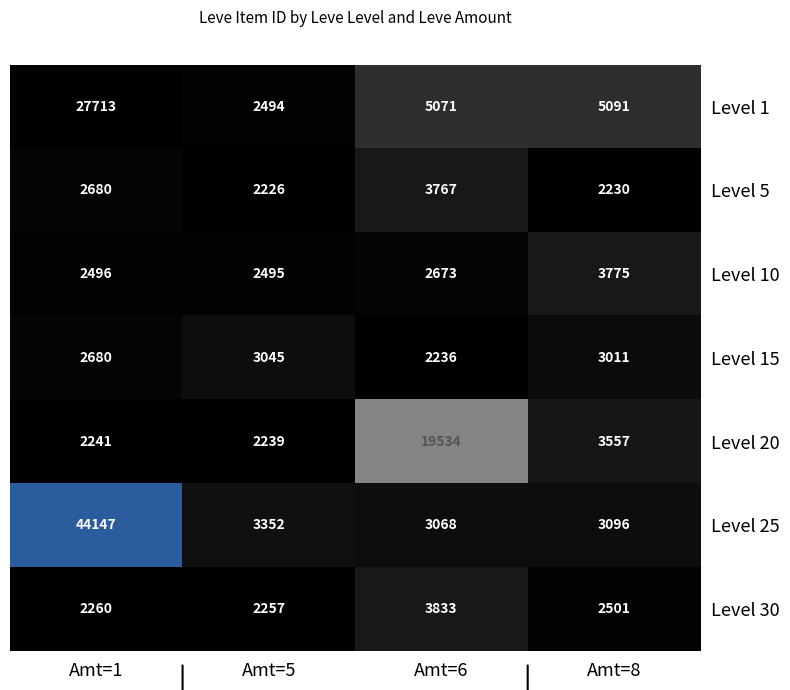

Reading left to right, what are all the values shown in this chart?

Level 1: 27713	2494	5071	5091
Level 5: 2680	2226	3767	2230
Level 10: 2496	2495	2673	3775
Level 15: 2680	3045	2236	3011
Level 20: 2241	2239	19534	3557
Level 25: 44147	3352	3068	3096
Level 30: 2260	2257	3833	2501